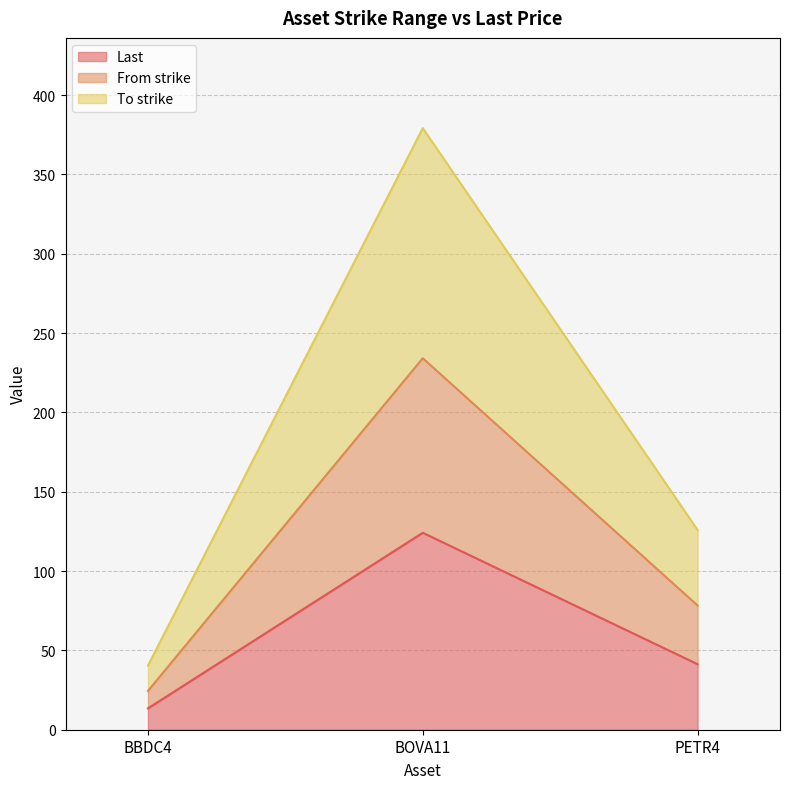

Rank the categories by From strike value from highest to lowest.

BOVA11, PETR4, BBDC4